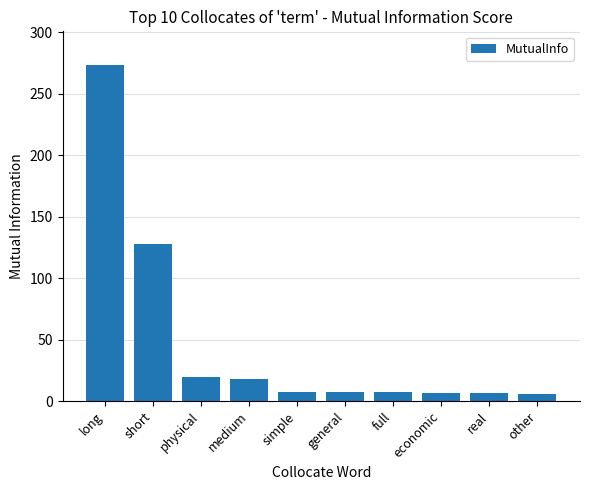

What is the average value?

48.0